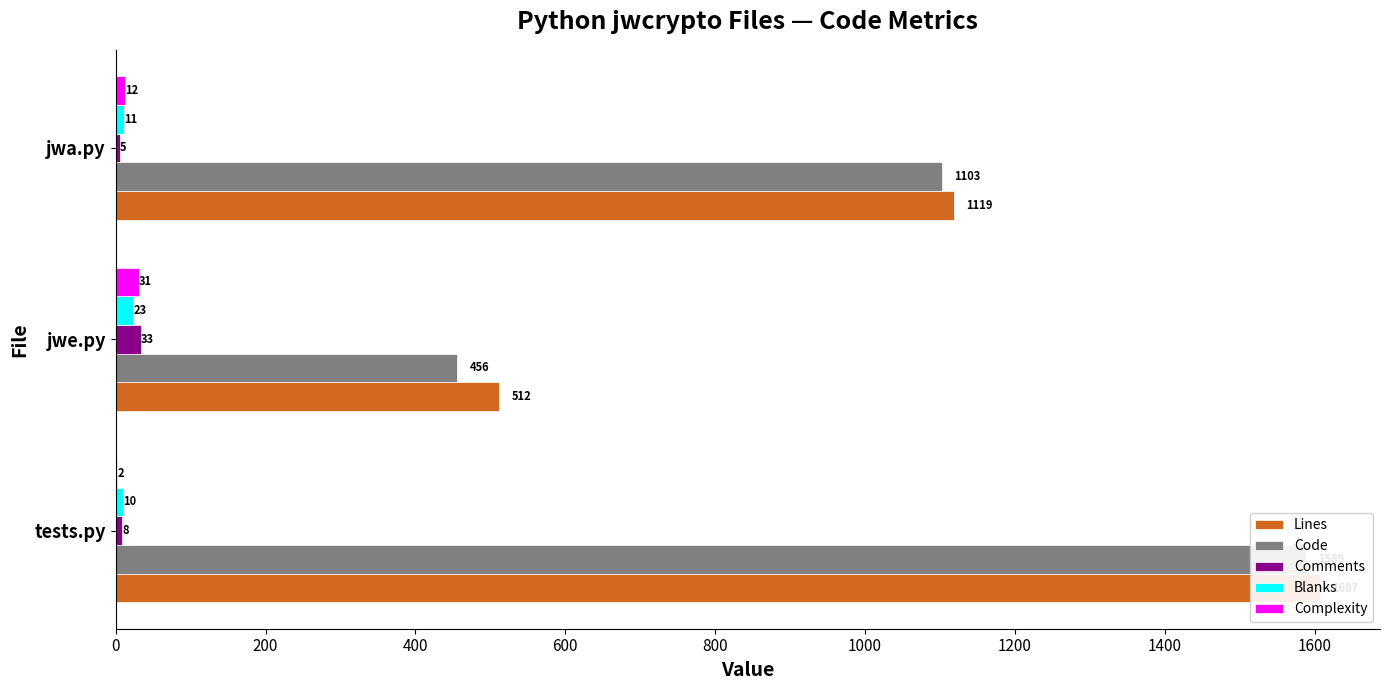

Which has a higher value, jwa.py or jwe.py?

jwa.py